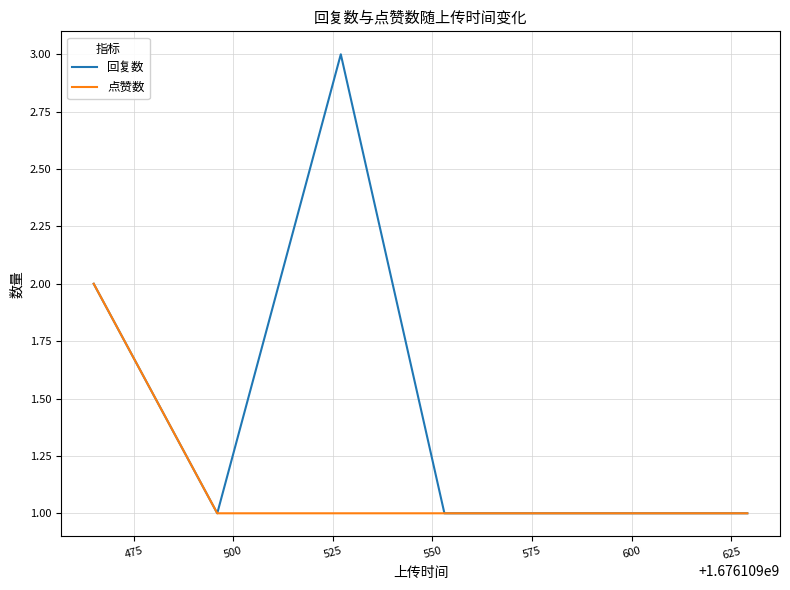

What is the maximum value shown in the chart?

3